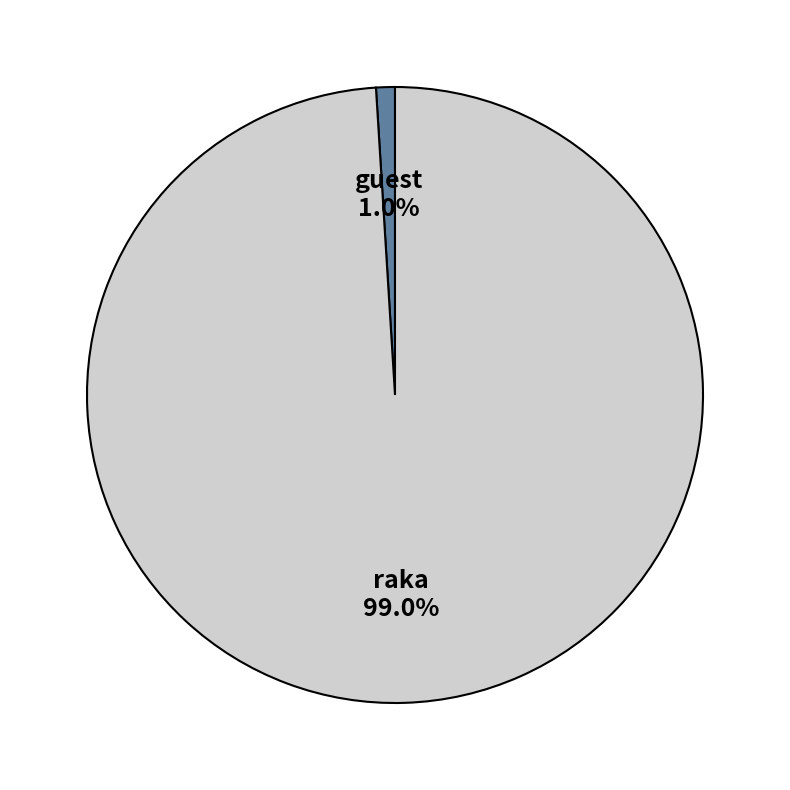

What portion of the pie excludes raka?

1.0%